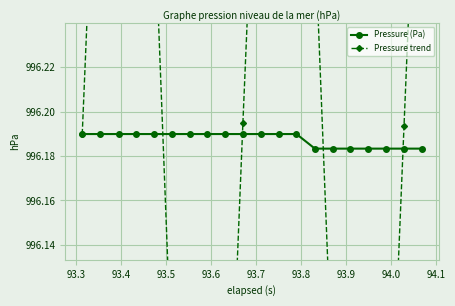

Reading left to right, extract all data points from this chart.

Pressure (Pa): 996.2	996.2	996.2	996.2	996.2	996.2	996.2	996.2	996.2	996.2	996.2	996.2	996.2	996.2	996.2	996.2	996.2	996.2	996.2	996.2
Pressure trend: 996.2	996.4	996.5	996.4	996.3	996.1	995.9	995.9	996.0	996.2	996.4	996.5	996.4	996.3	996.1	995.9	995.9	996.0	996.2	996.4